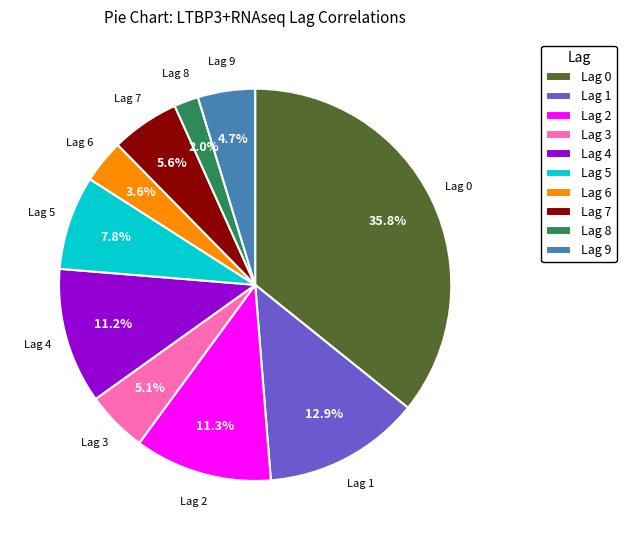

Is it true that Lag 0 is 36% of the pie?

True